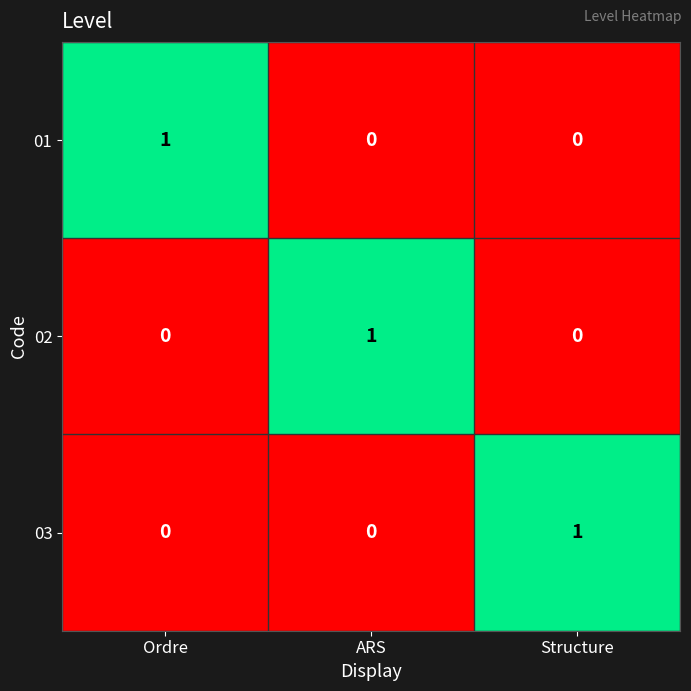

Which category has the highest value in the 01 series?

Ordre